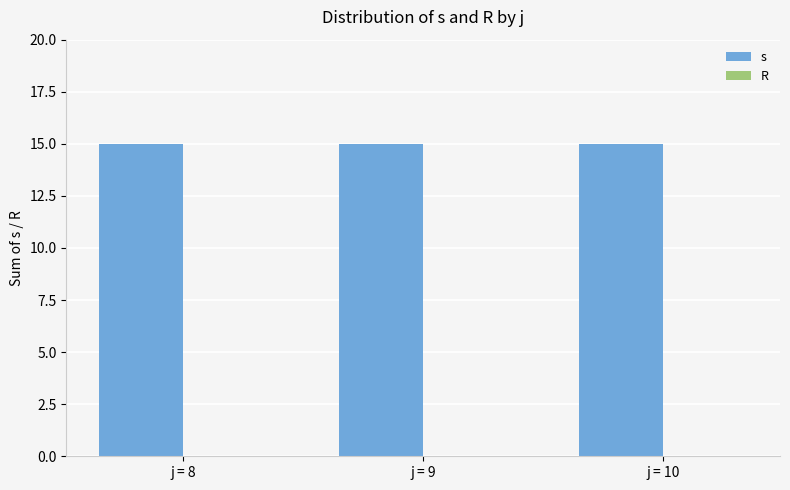

What is the difference between the highest and lowest values at j = 8?

15